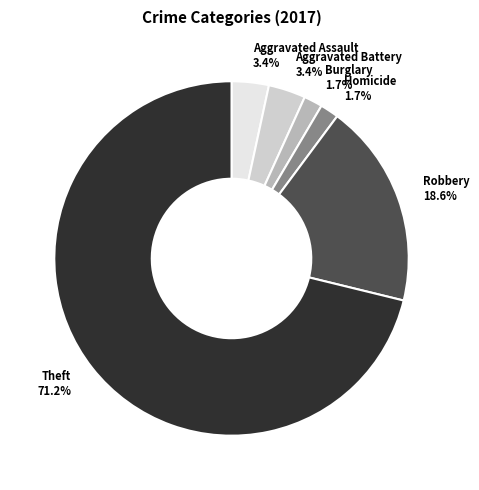

To the nearest percent, what is the average slice percentage?

17%